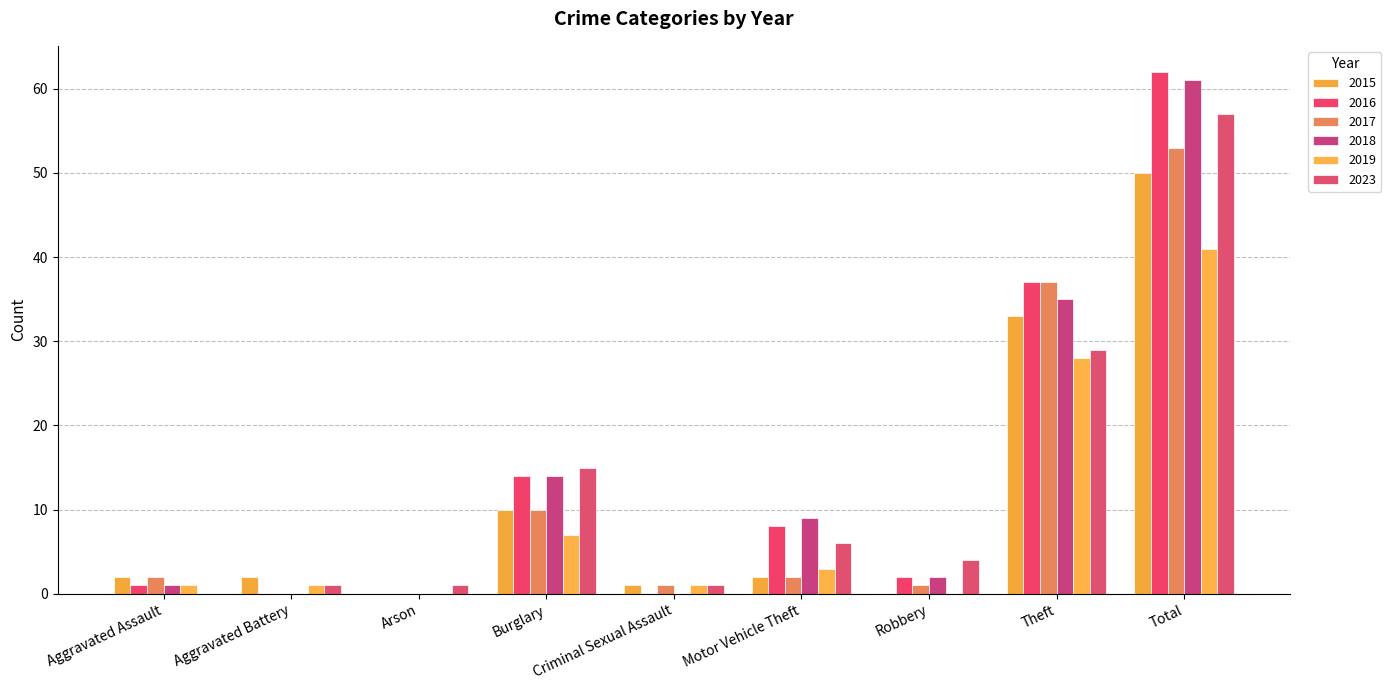

What are all the series names shown in the legend?

2015, 2016, 2017, 2018, 2019, 2023